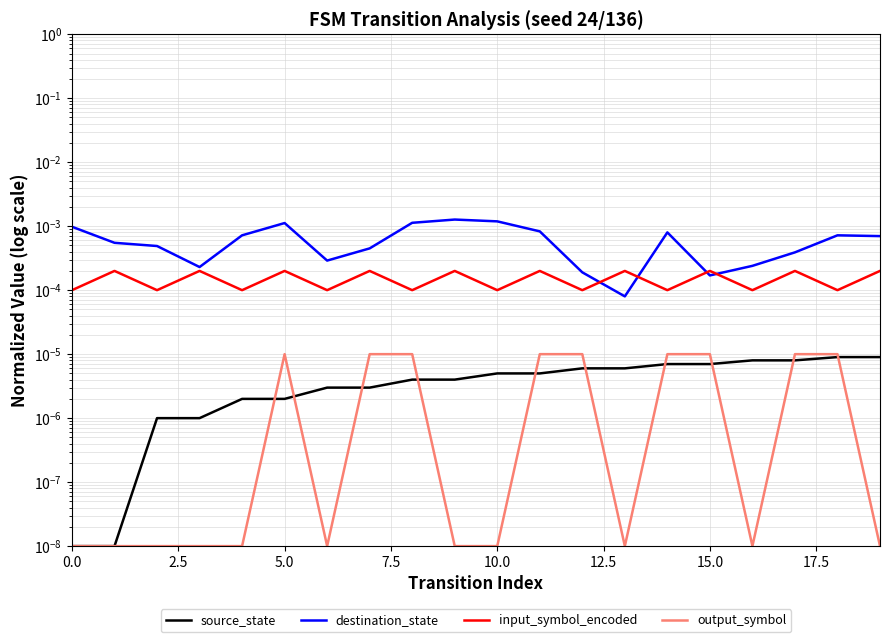

The value of source_state at 15 is 0.0. True or false?

False